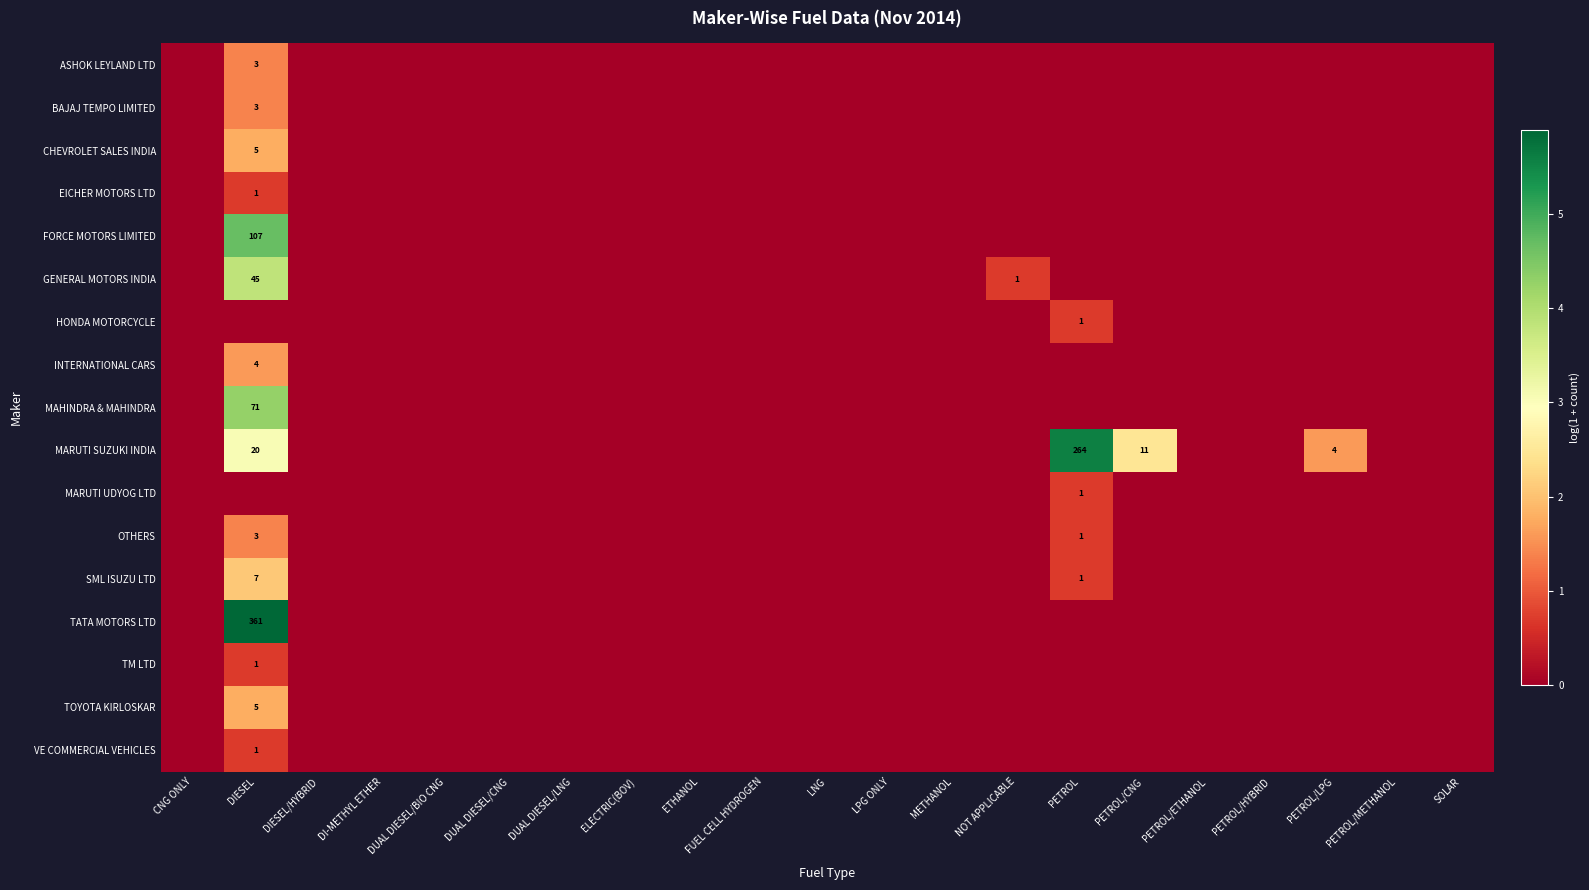

List the series in order of their peak value, highest first.

TATA MOTORS LTD, MARUTI SUZUKI INDIA, FORCE MOTORS LIMITED, MAHINDRA & MAHINDRA, GENERAL MOTORS INDIA, SML ISUZU LTD, CHEVROLET SALES INDIA, TOYOTA KIRLOSKAR, INTERNATIONAL CARS, ASHOK LEYLAND LTD, BAJAJ TEMPO LIMITED, OTHERS, EICHER MOTORS LTD, HONDA MOTORCYCLE, MARUTI UDYOG LTD, TM LTD, VE COMMERCIAL VEHICLES